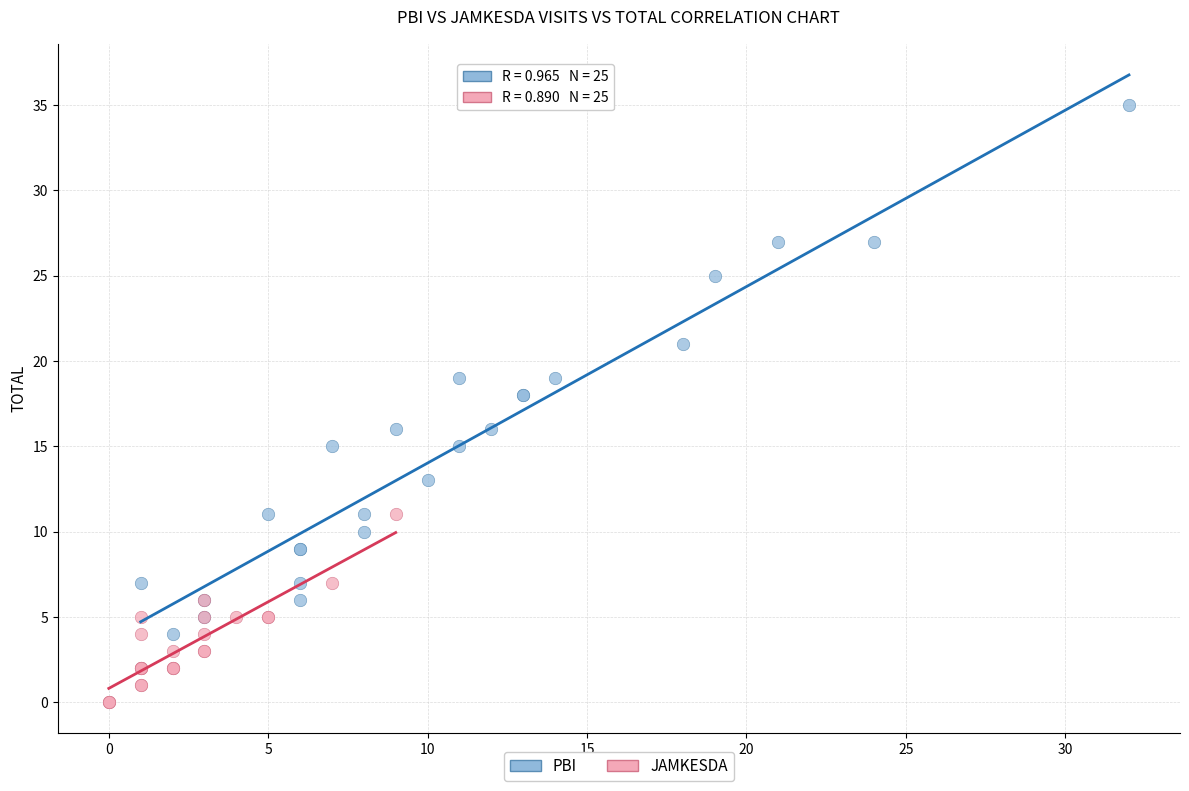

Which series contains the lowest Y value?

JAMKESDA